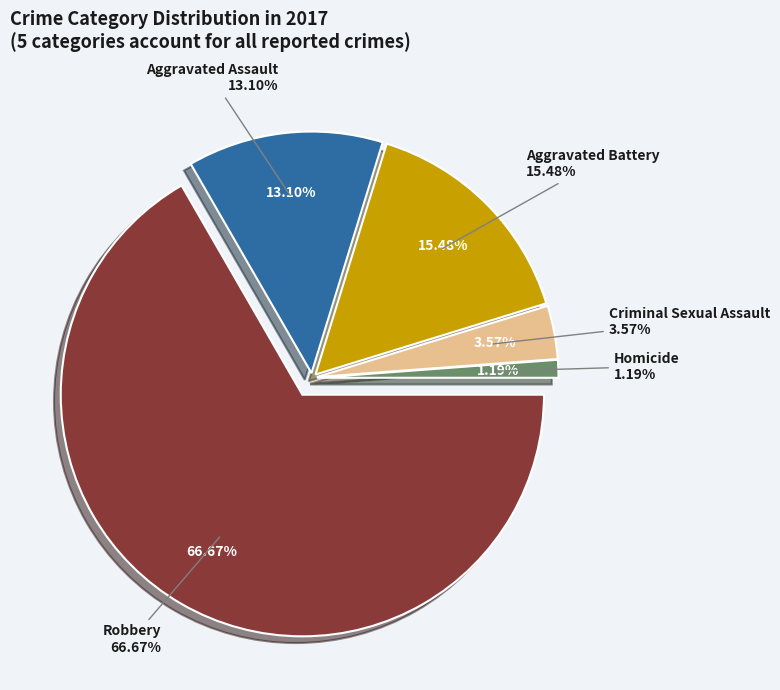

How much of the chart is everything except Criminal Sexual Assault?

96.4%